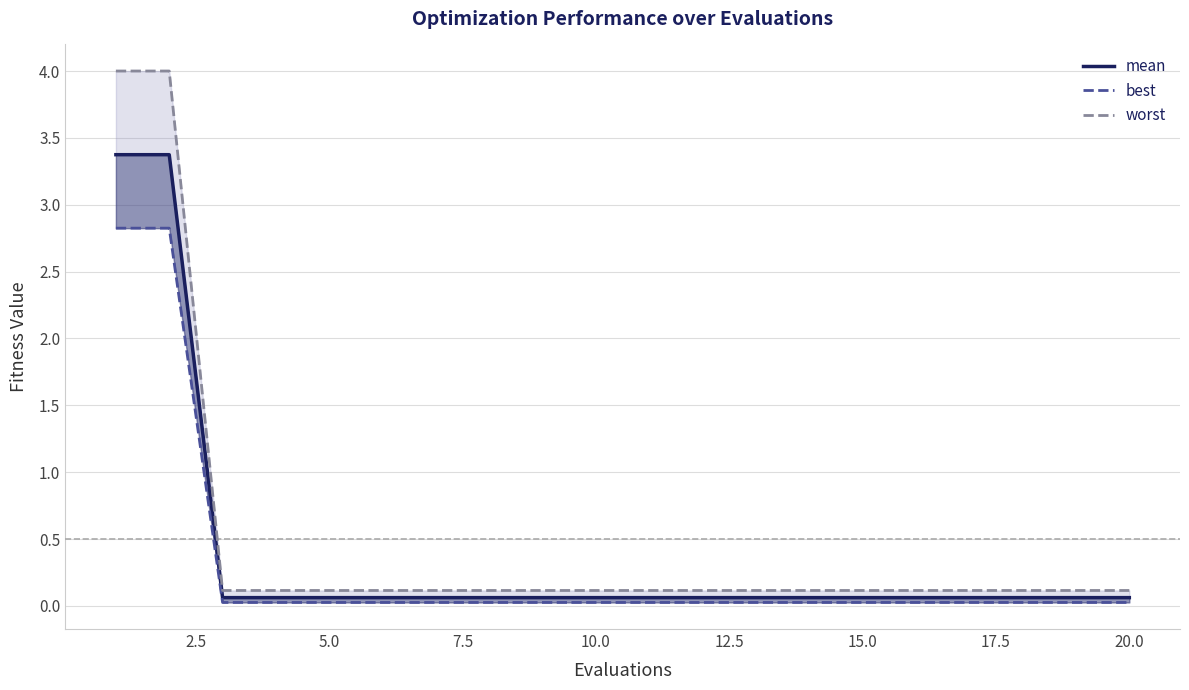

What value does the mean series have at 17.5?

0.1